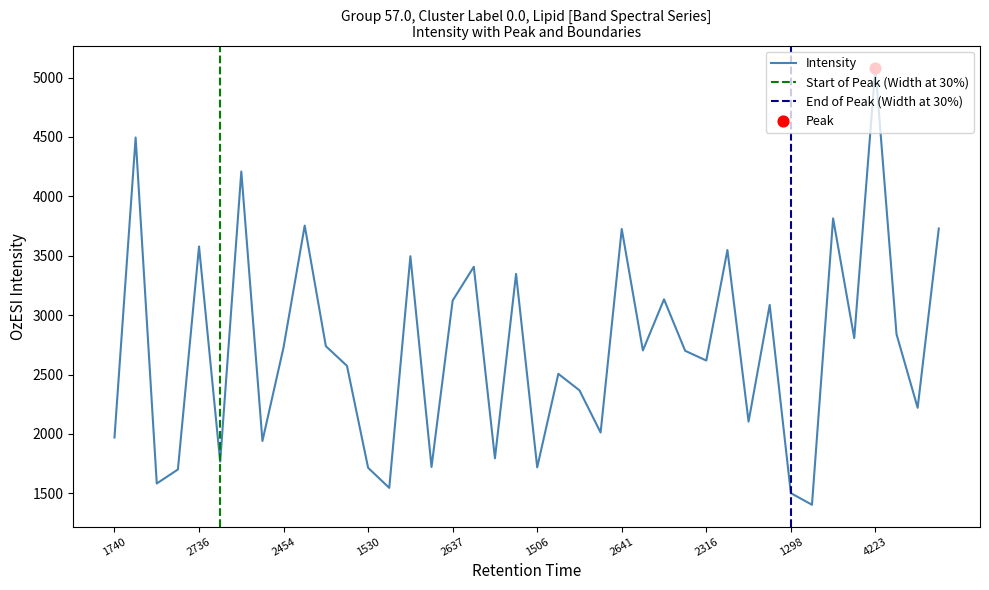

What is the minimum value for Intensity?

1404